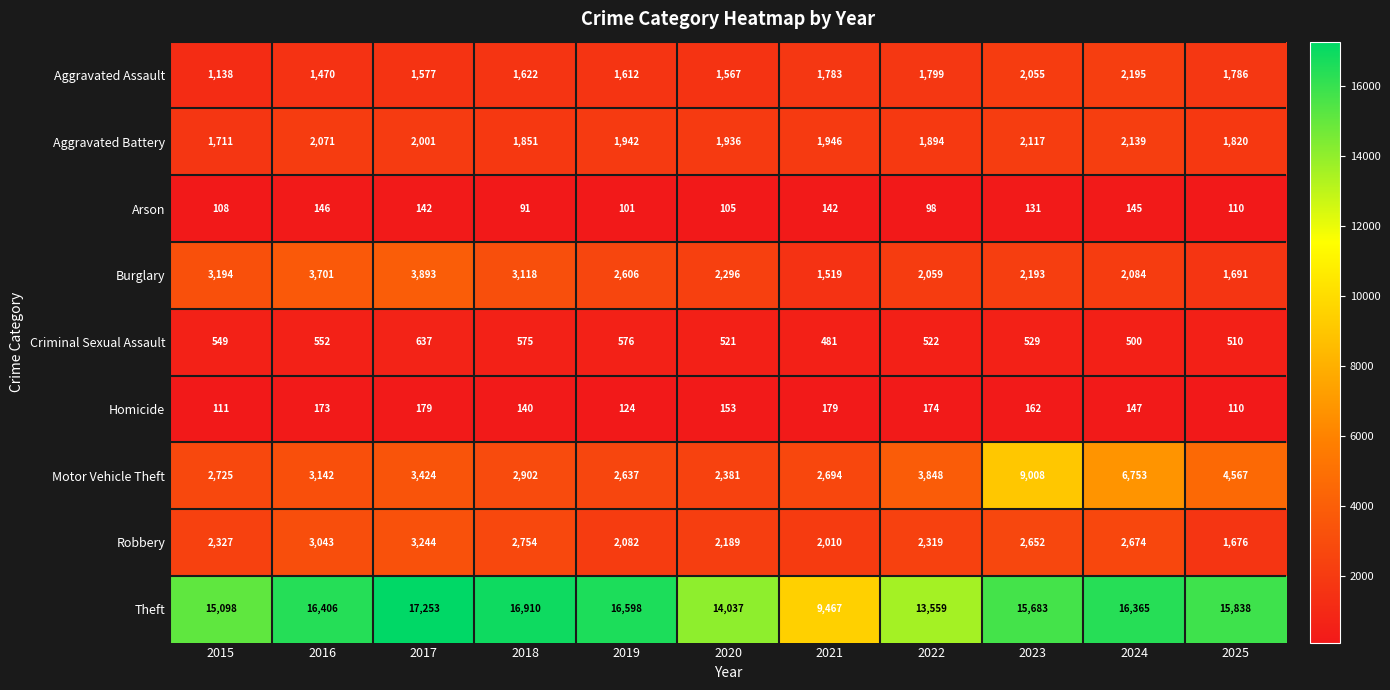

What is the difference between the second highest and second lowest values in the Aggravated Assault series?

585